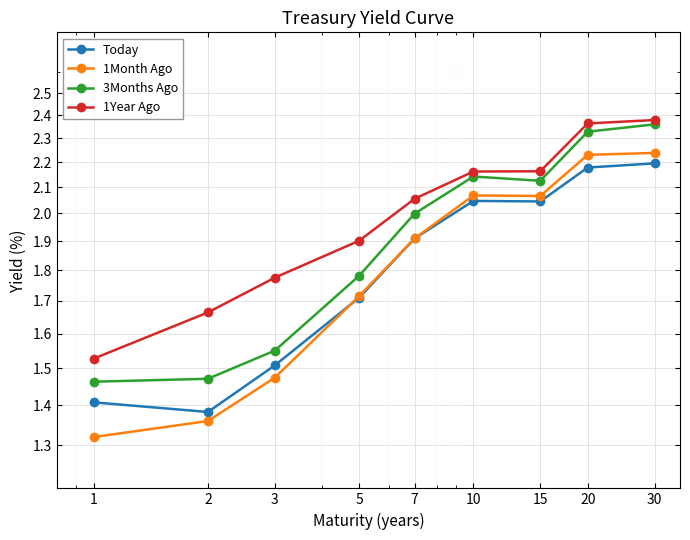

Which series changed the most between 3 and 10?

1Month Ago